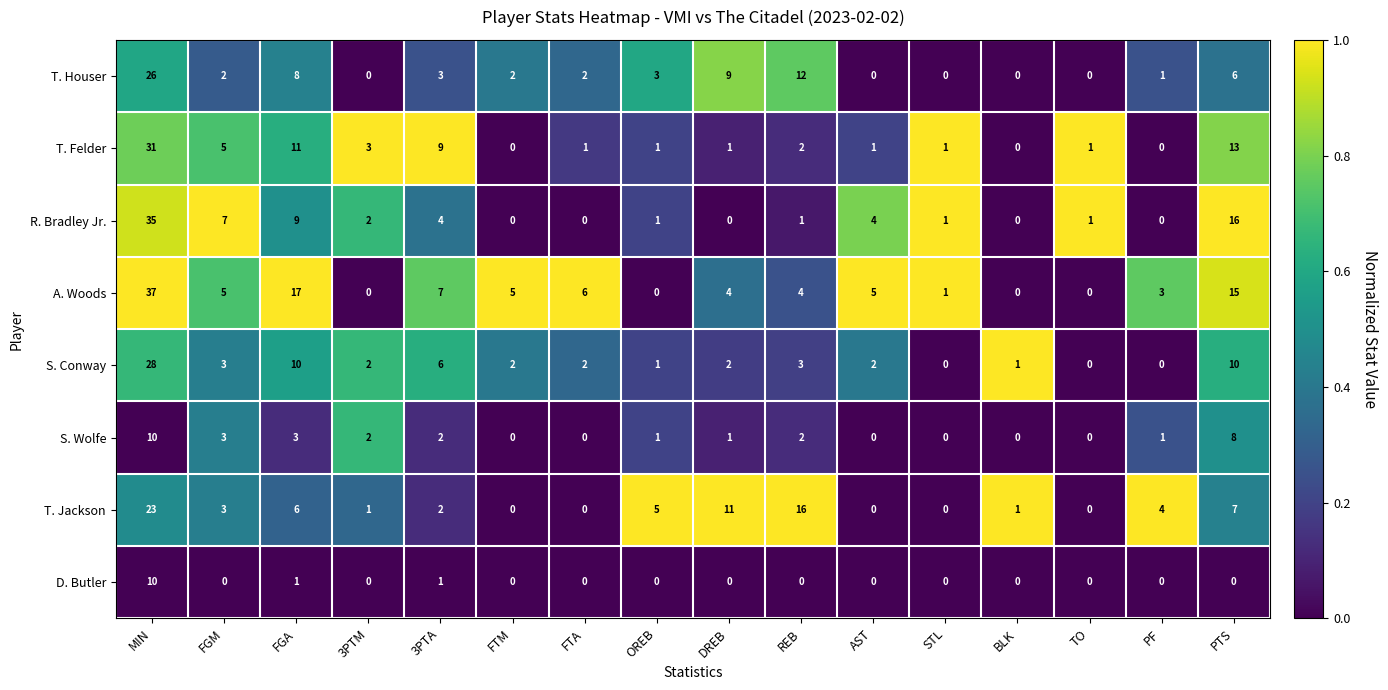

How many categories are shown in the chart?

16